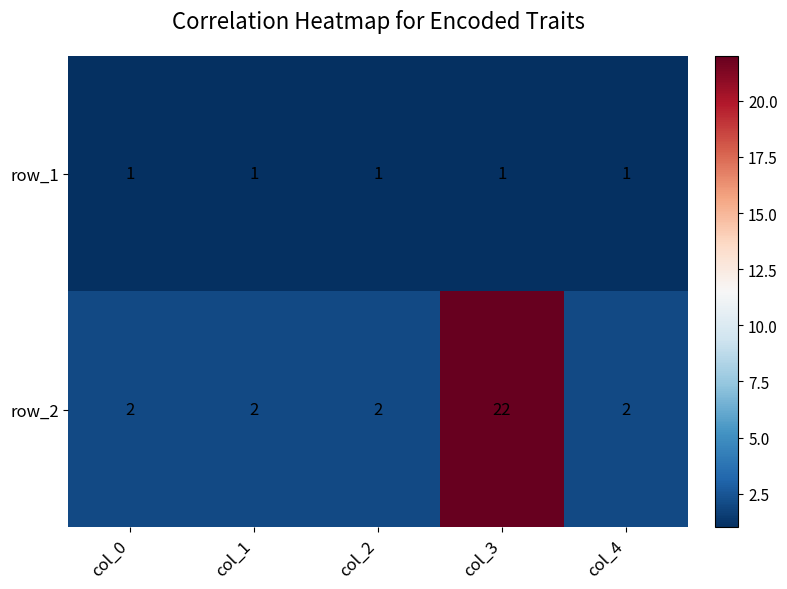

At col_2, list the series in order from largest to smallest.

row_2, row_1